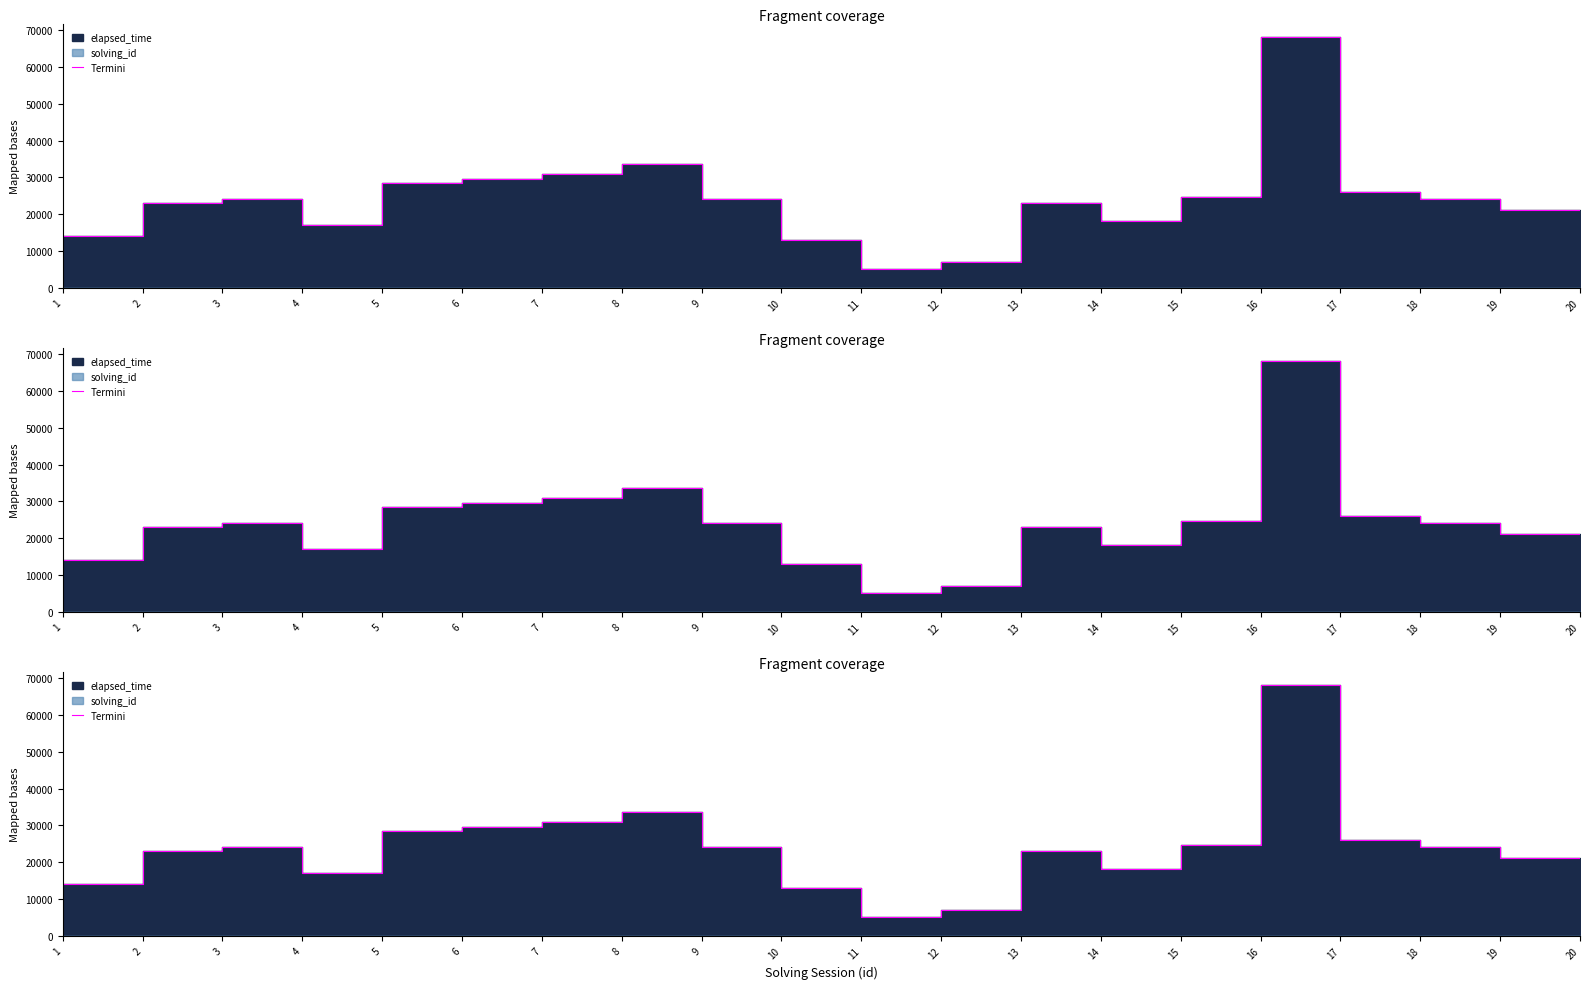

True or false: the data has more than 1 interior local peaks.

True